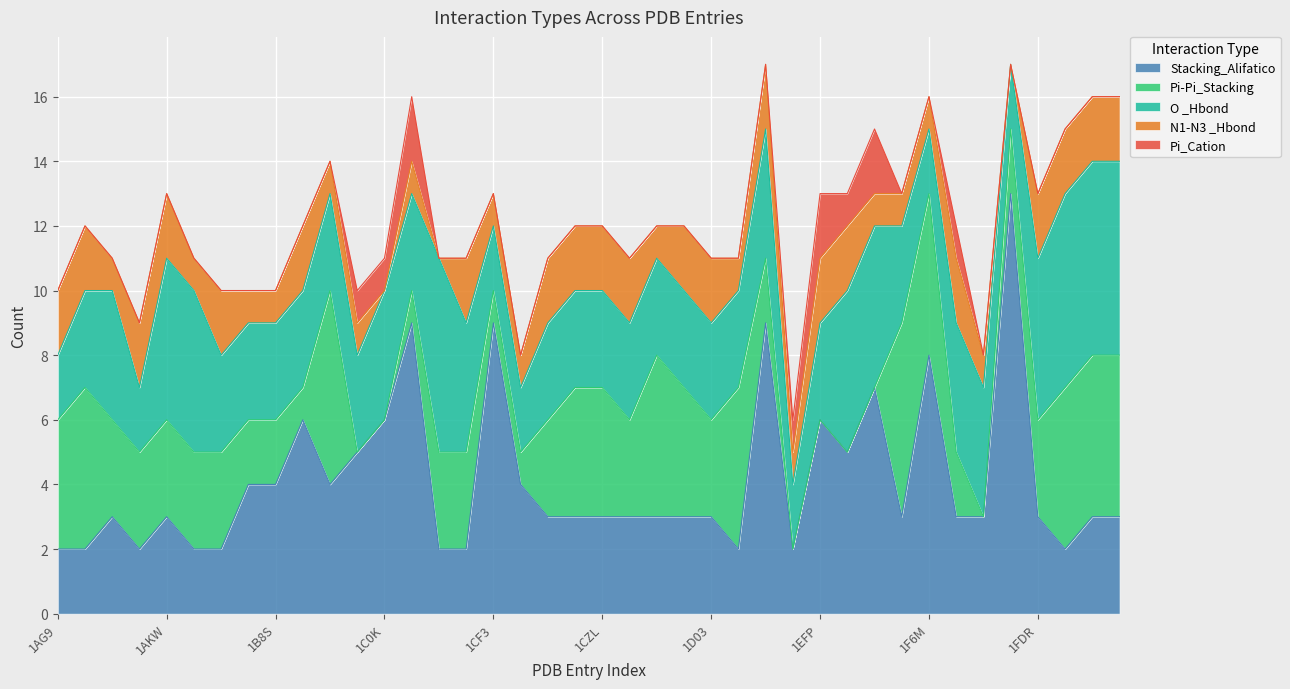

True or false: O _Hbond and N1-N3 _Hbond cross at least once.

False